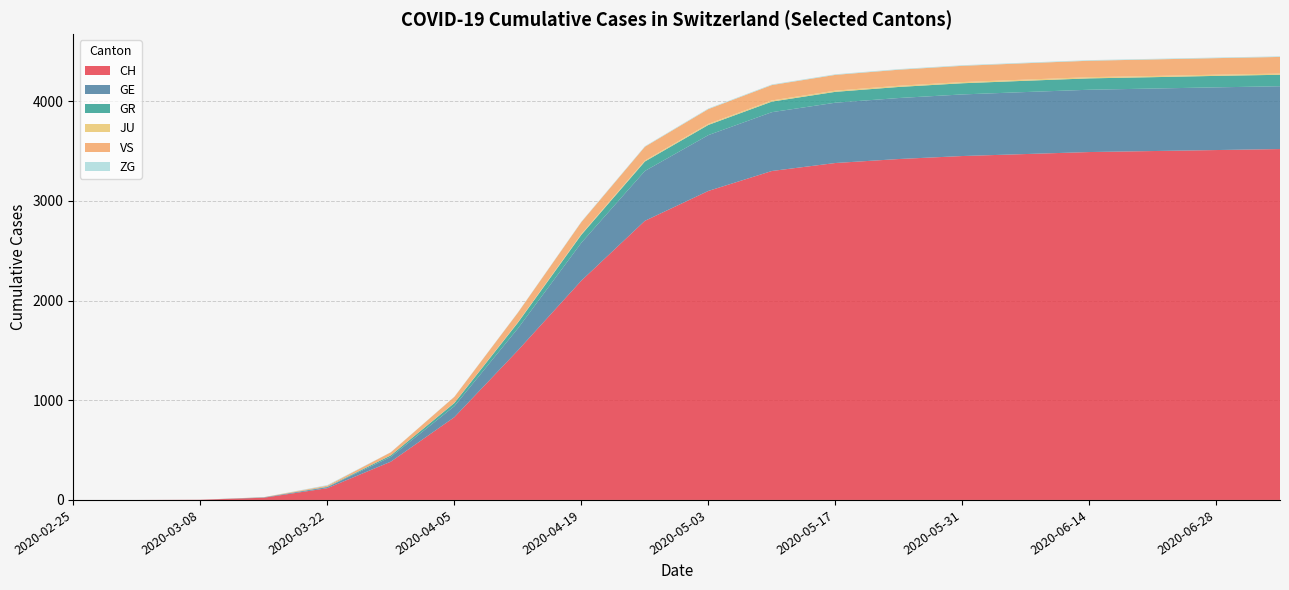

Reading left to right, what are all the values shown in this chart?

CH: 2020-02-25=0	2020-03-01=0	2020-03-08=2	2020-03-15=22	2020-03-22=118	2020-03-29=384	2020-04-05=830	2020-04-12=1500	2020-04-19=2200	2020-04-26=2800	2020-05-03=3100	2020-05-10=3300	2020-05-17=3380	2020-05-24=3420	2020-05-31=3450	2020-06-07=3470	2020-06-14=3490	2020-06-21=3500	2020-06-28=3510	2020-07-05=3520
GE: 2020-02-25=0	2020-03-01=0	2020-03-08=0	2020-03-15=4	2020-03-22=10	2020-03-29=48	2020-04-05=110	2020-04-12=220	2020-04-19=380	2020-04-26=500	2020-05-03=560	2020-05-10=590	2020-05-17=605	2020-05-24=612	2020-05-31=618	2020-06-07=622	2020-06-14=625	2020-06-21=627	2020-06-28=629	2020-07-05=630
GR: 2020-02-25=0	2020-03-01=0	2020-03-08=0	2020-03-15=0	2020-03-22=4	2020-03-29=15	2020-04-05=32	2020-04-12=58	2020-04-19=80	2020-04-26=95	2020-05-03=102	2020-05-10=106	2020-05-17=109	2020-05-24=111	2020-05-31=112	2020-06-07=113	2020-06-14=114	2020-06-21=114	2020-06-28=115	2020-07-05=115
JU: 2020-02-25=0	2020-03-01=0	2020-03-08=0	2020-03-15=0	2020-03-22=0	2020-03-29=0	2020-04-05=2	2020-04-12=5	2020-04-19=8	2020-04-26=10	2020-05-03=11	2020-05-10=12	2020-05-17=12	2020-05-24=12	2020-05-31=12	2020-06-07=12	2020-06-14=12	2020-06-21=12	2020-06-28=12	2020-07-05=12
VS: 2020-02-25=0	2020-03-01=0	2020-03-08=0	2020-03-15=2	2020-03-22=11	2020-03-29=31	2020-04-05=60	2020-04-12=95	2020-04-19=120	2020-04-26=138	2020-05-03=148	2020-05-10=154	2020-05-17=158	2020-05-24=161	2020-05-31=163	2020-06-07=164	2020-06-14=165	2020-06-21=166	2020-06-28=166	2020-07-05=167
ZG: 2020-02-25=0	2020-03-01=0	2020-03-08=0	2020-03-15=0	2020-03-22=6	2020-03-29=1	2020-04-05=2	2020-04-12=3	2020-04-19=4	2020-04-26=5	2020-05-03=6	2020-05-10=6	2020-05-17=6	2020-05-24=6	2020-05-31=6	2020-06-07=6	2020-06-14=6	2020-06-21=6	2020-06-28=6	2020-07-05=6